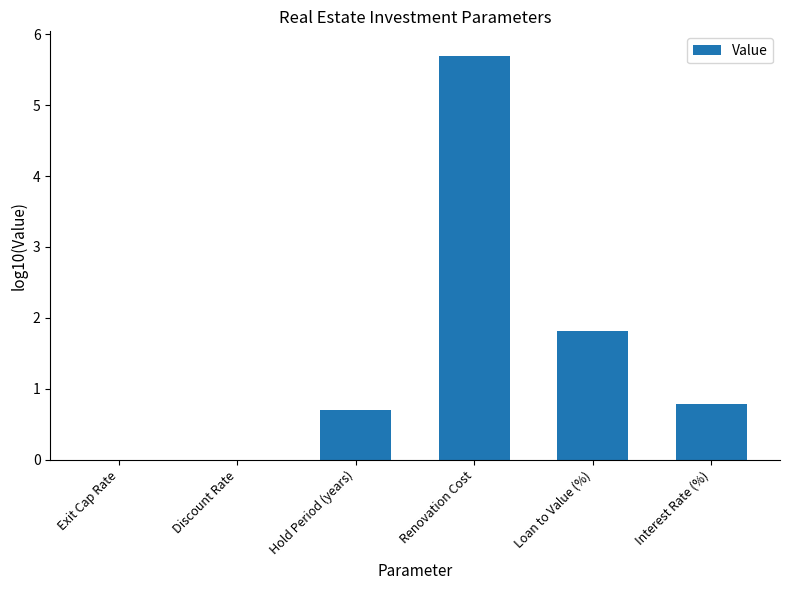

What is the maximum value shown in the chart?

5.7